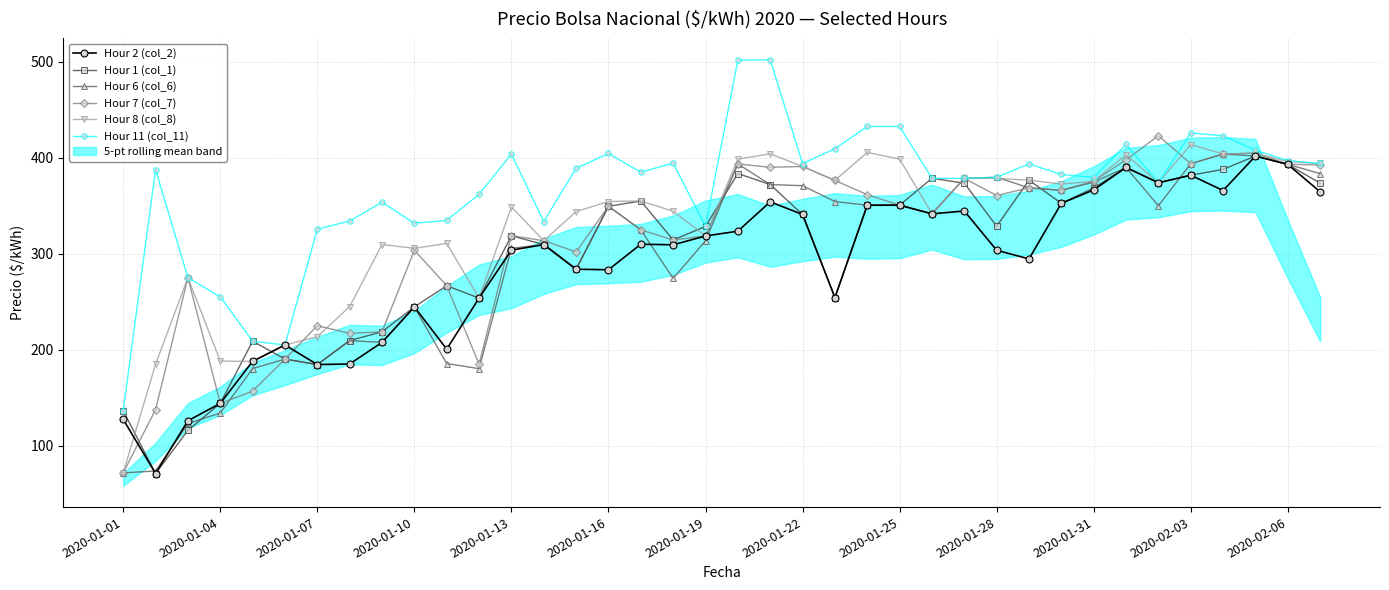

What is the minimum value for Hour 8 (col_8)?

72.0